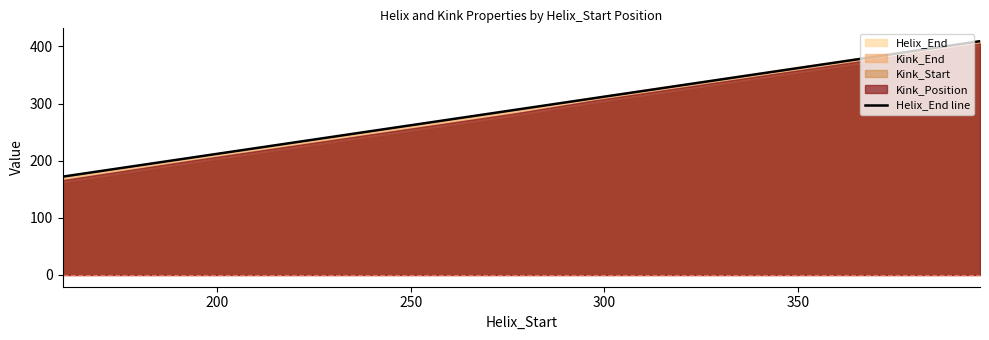

What is the highest value of the Helix_End line series?

409